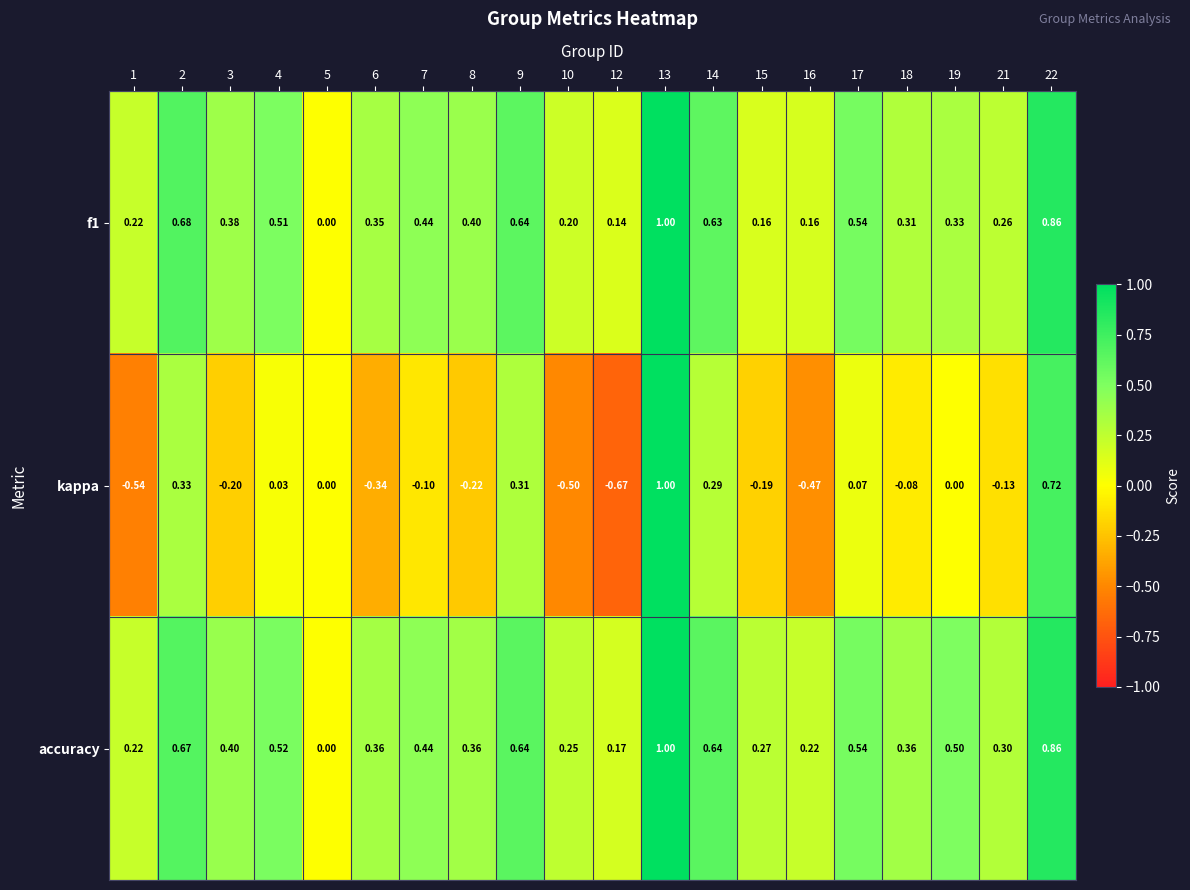

Which series has the largest total across all categories?

accuracy